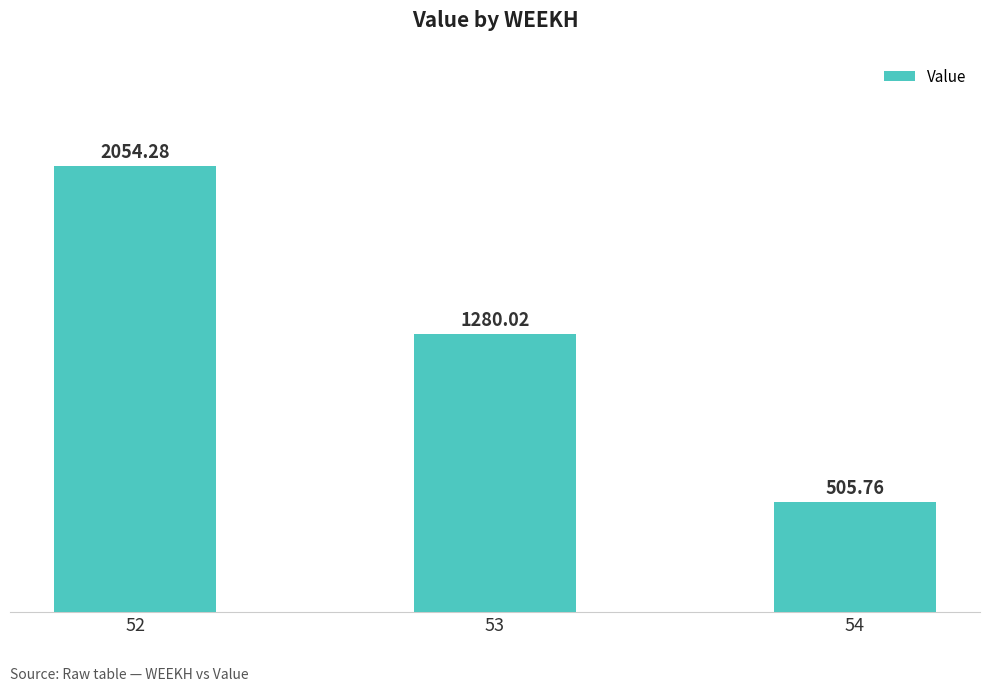

What is the average value?

1280.0